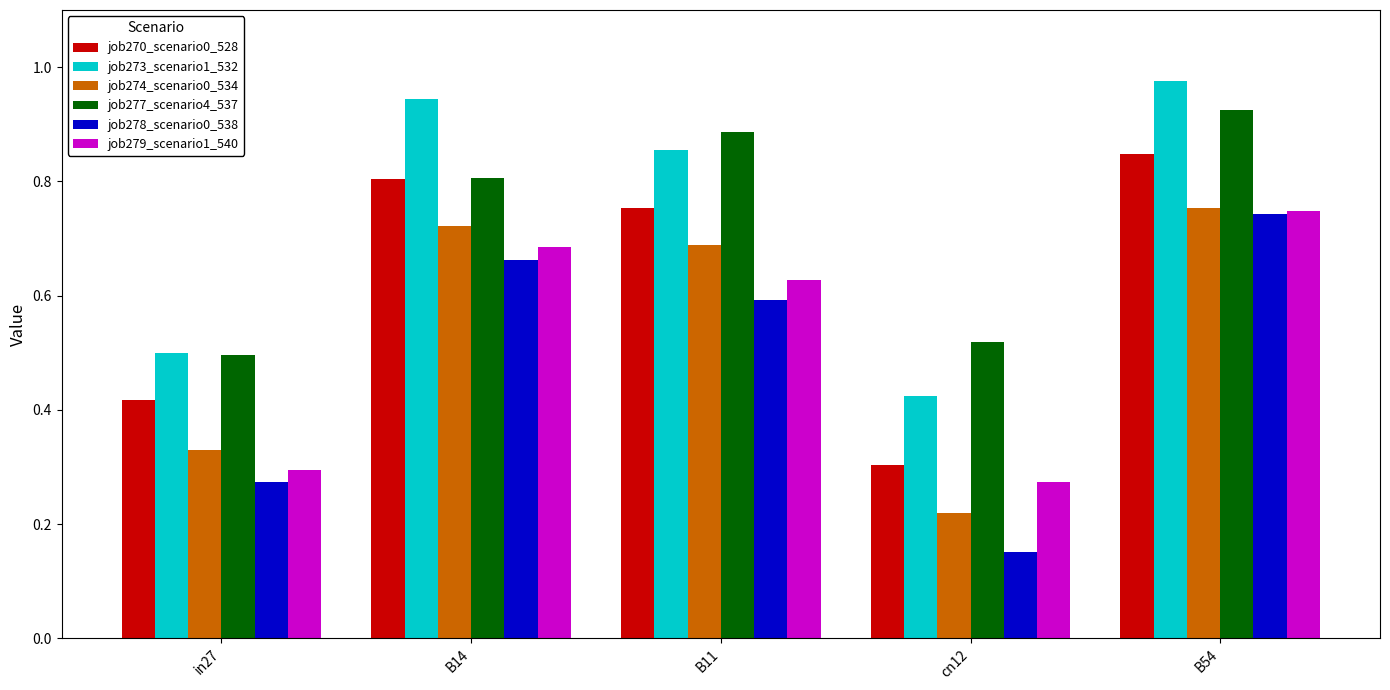

Rank the categories by job274_scenario0_534 value from lowest to highest.

cn12, in27, B11, B14, B54